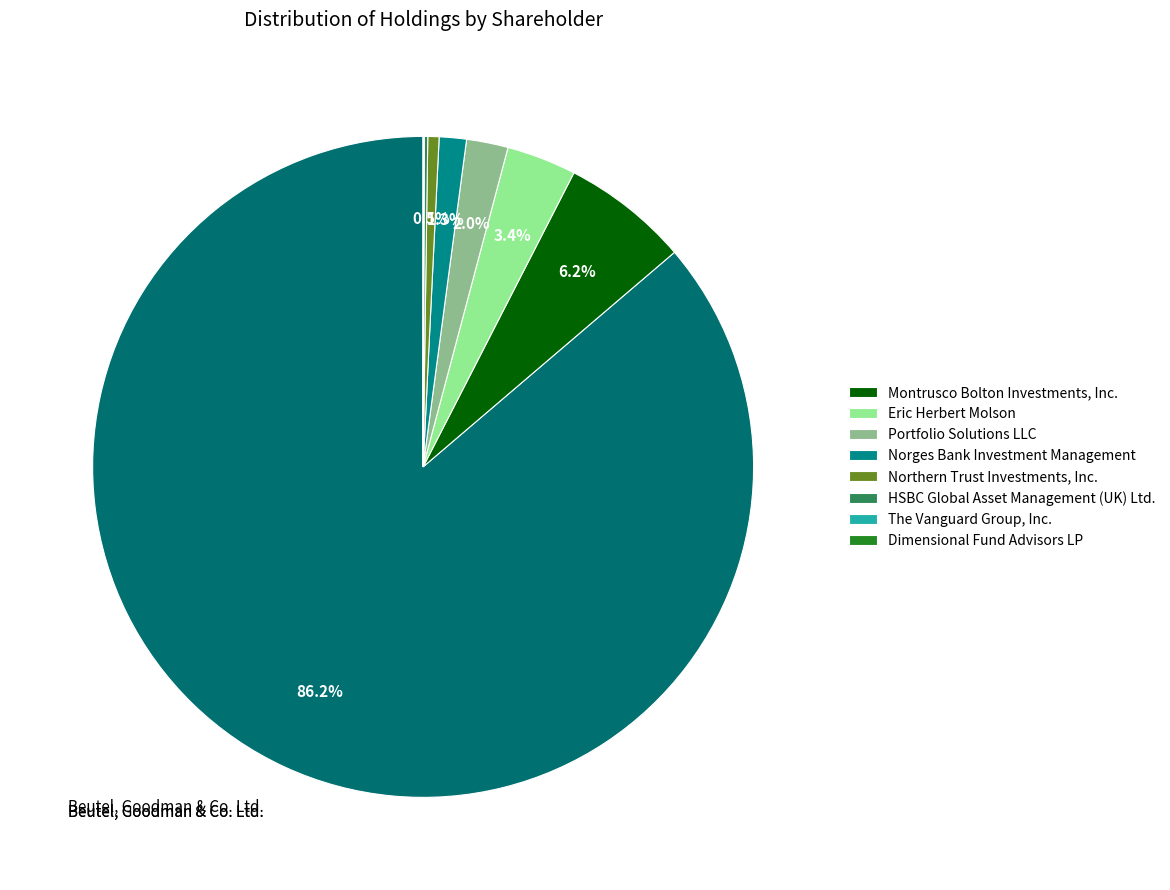

Which category has the smallest portion of the pie?

Dimensional Fund Advisors LP